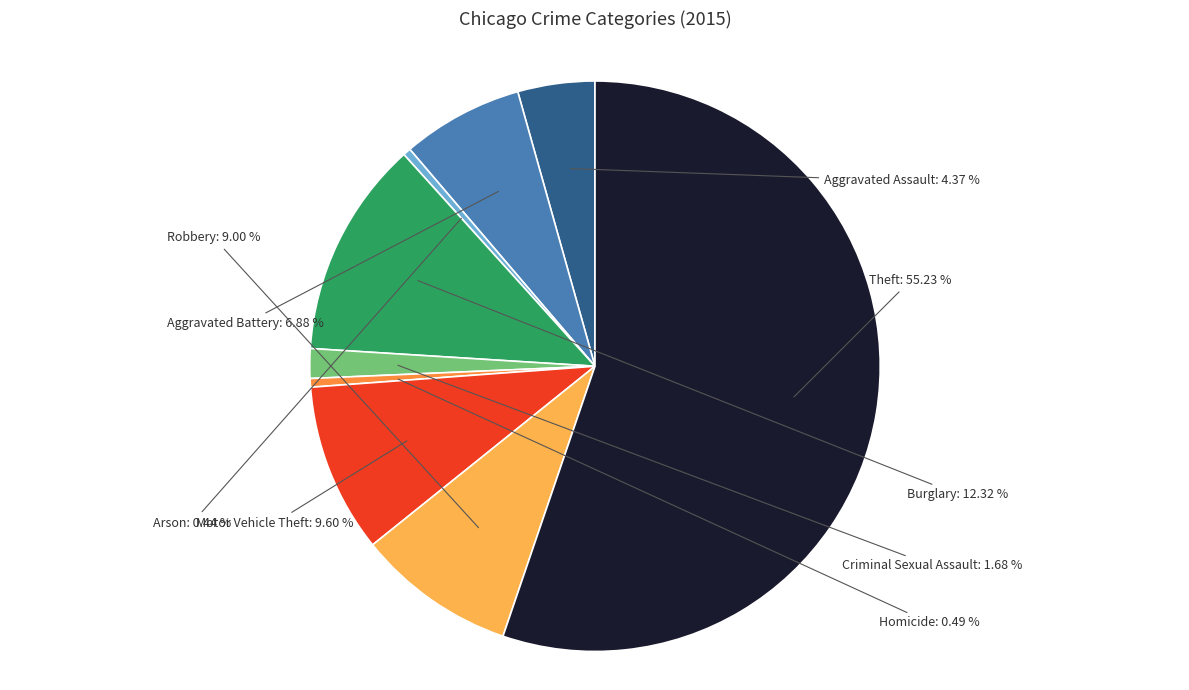

Which has a higher value, Robbery or Motor Vehicle Theft?

Motor Vehicle Theft